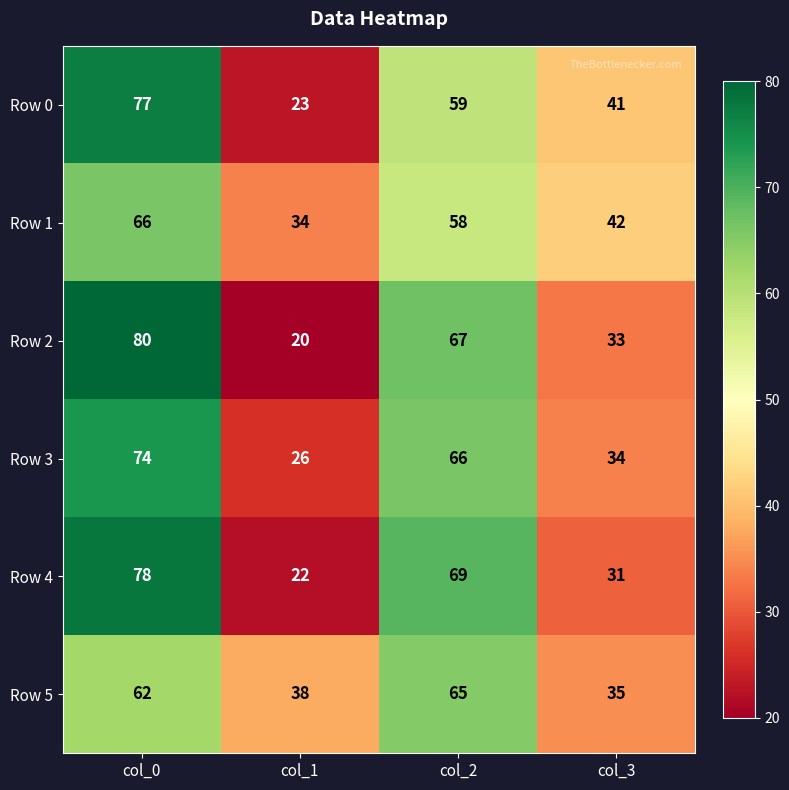

What is the spread (max minus min) of values at col_3?

11